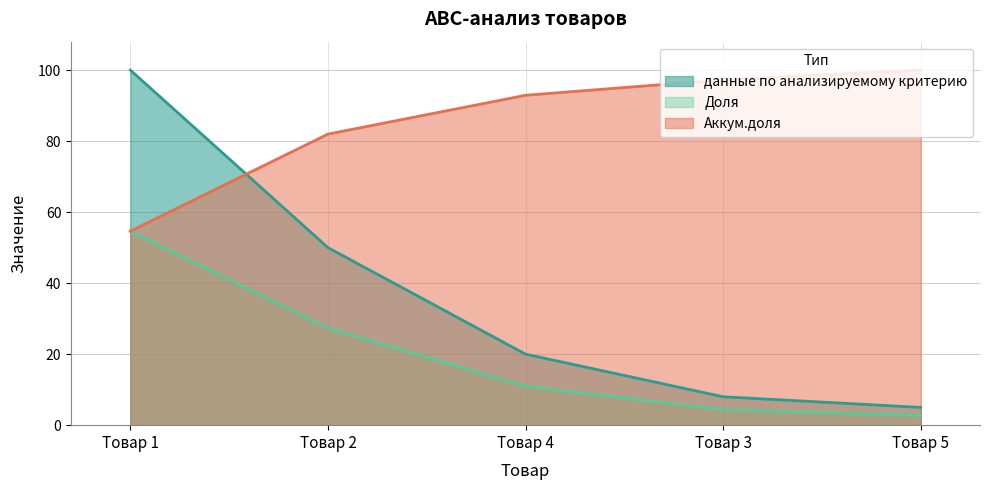

List the series in order of their peak value, lowest first.

Доля, данные по анализируемому критерию, Аккум.доля